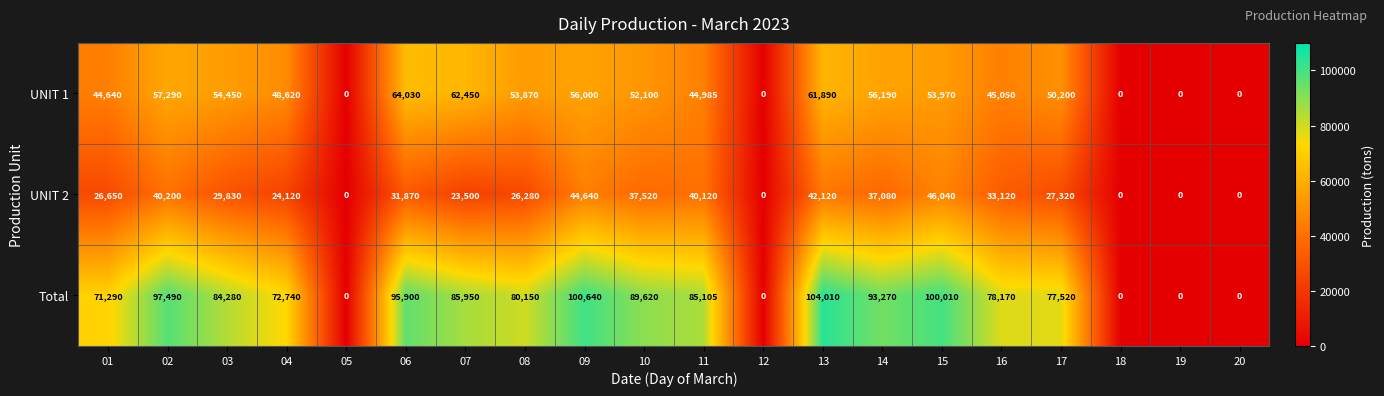

The Total series shows 151790 at 15. True or false?

False